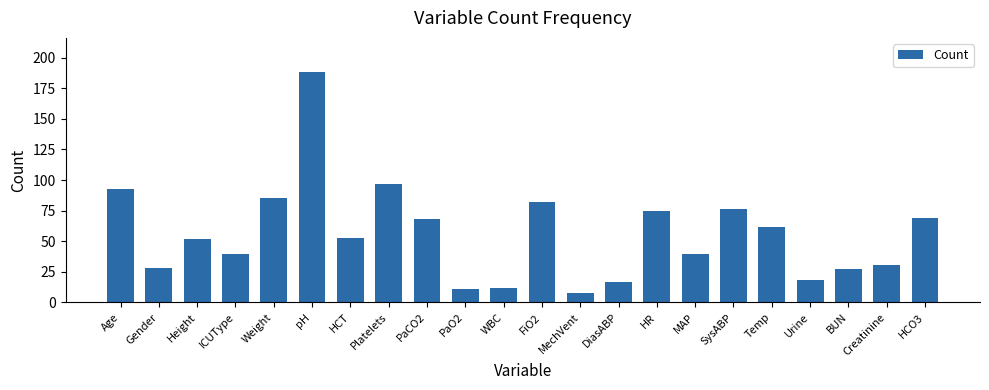

At which label does the data first exceed 53?

Age